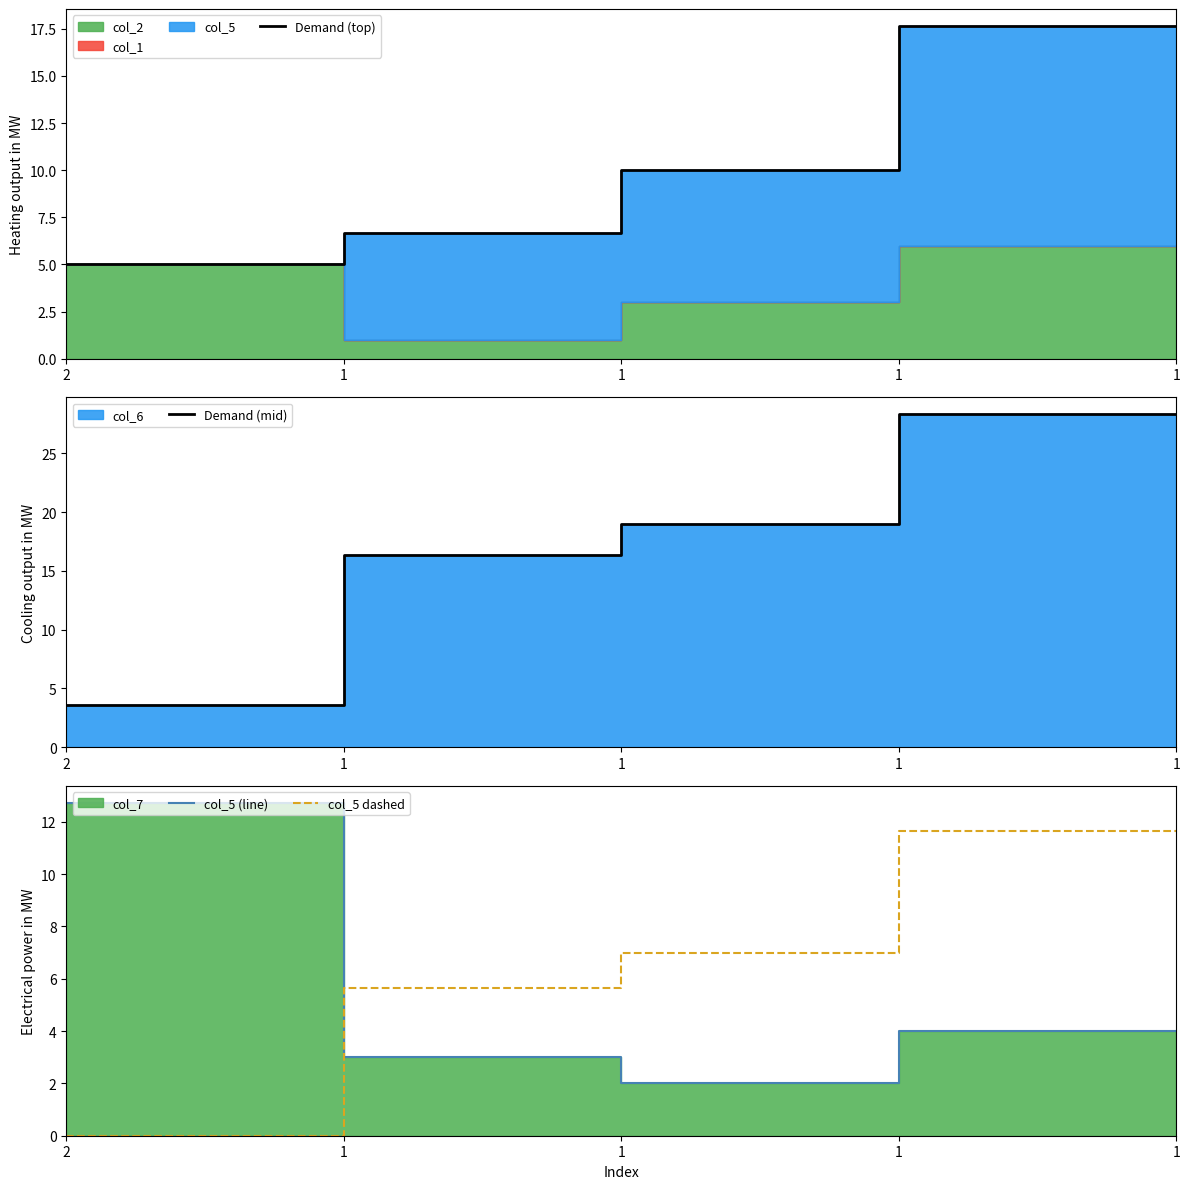

What is the sum of all col_5 (line) values?

25.7